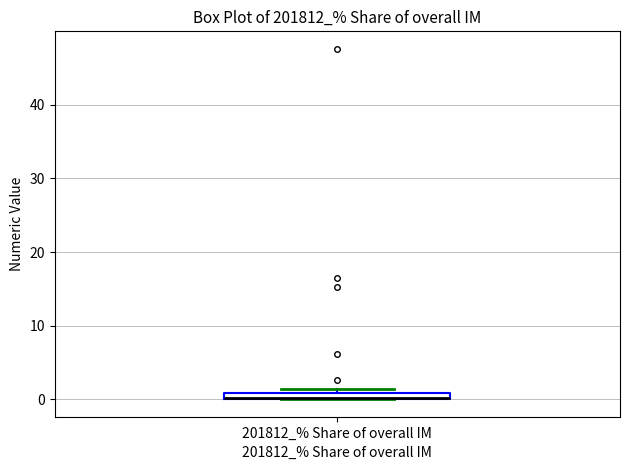

Where is the lower edge of the box for 201812_% Share of overall IM on the y-axis? The values are not printed on the chart, so give them approximately, as read against the axis.

0